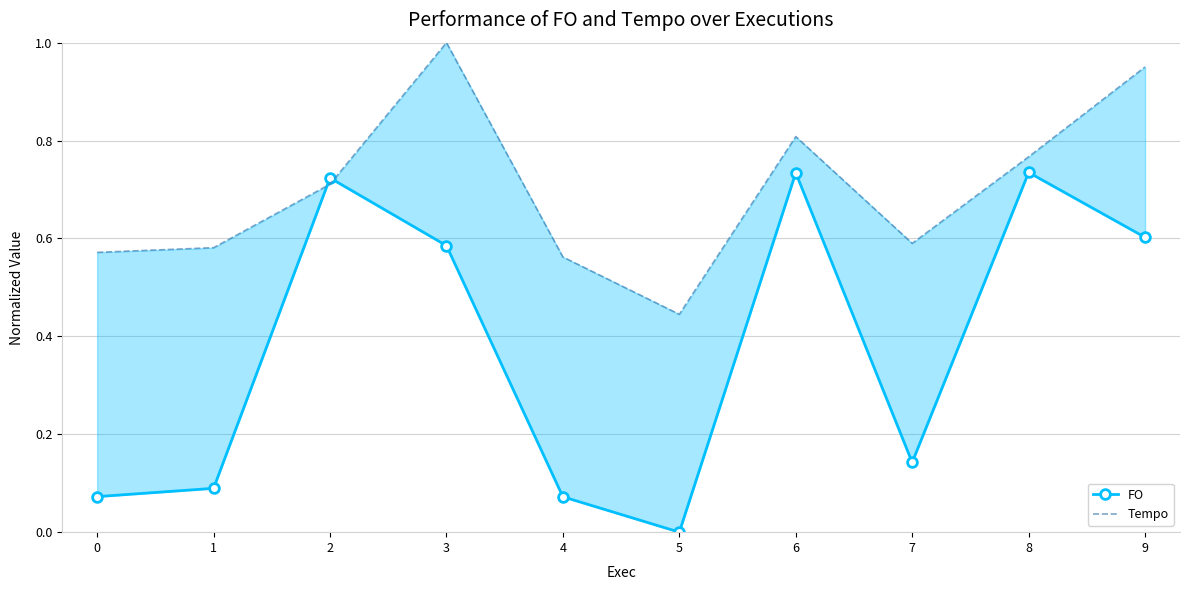

What value does the FO series have at 1?

0.1